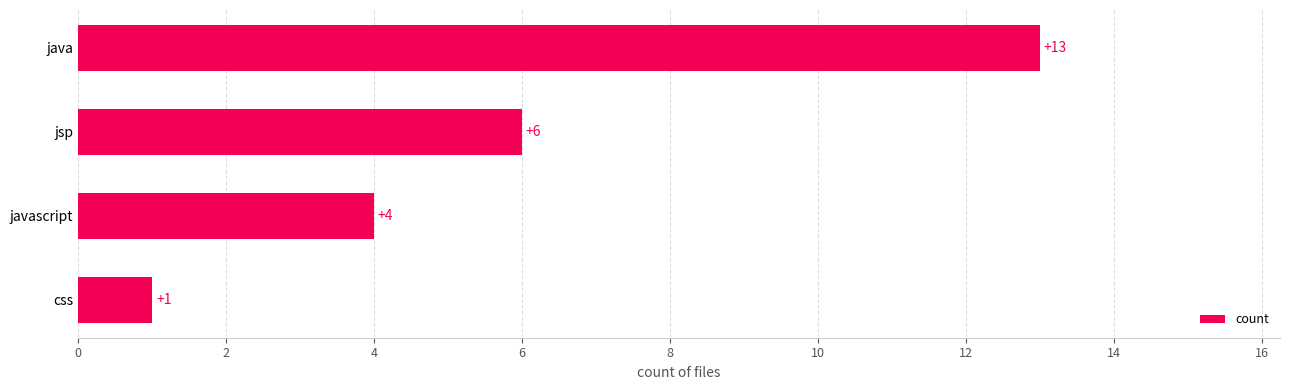

List the labels in order of value, largest first.

java, jsp, javascript, css